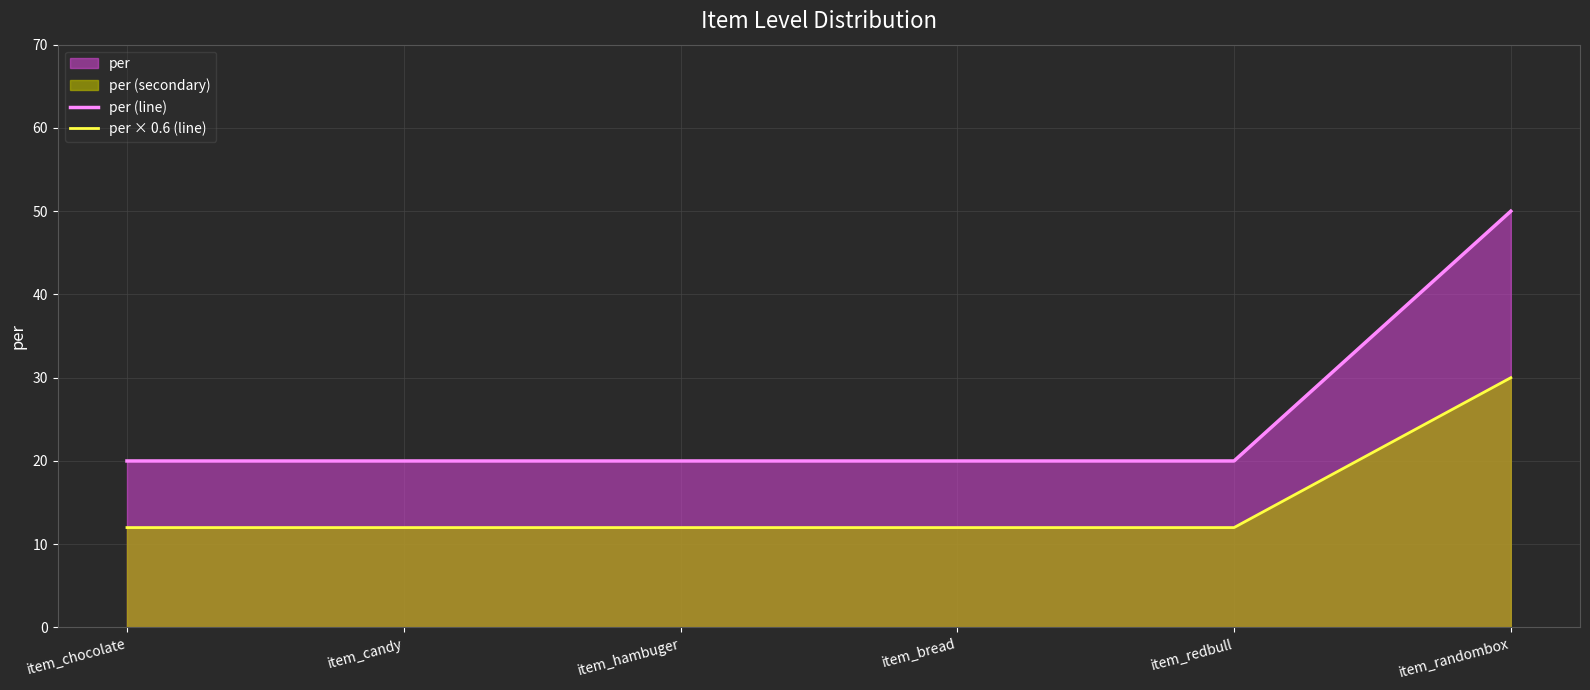

What is the sum of the per × 0.6 (line) values at item_hambuger and item_redbull?

24